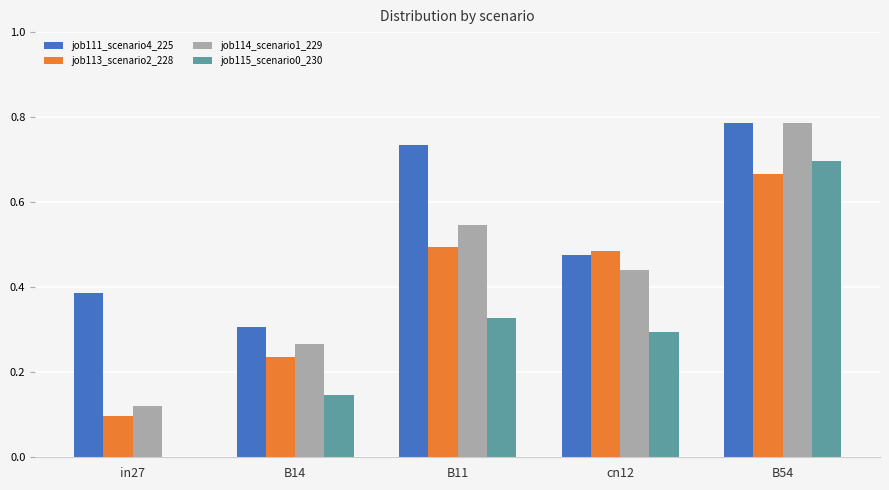

At which label does job115_scenario0_230 reach its peak?

B54